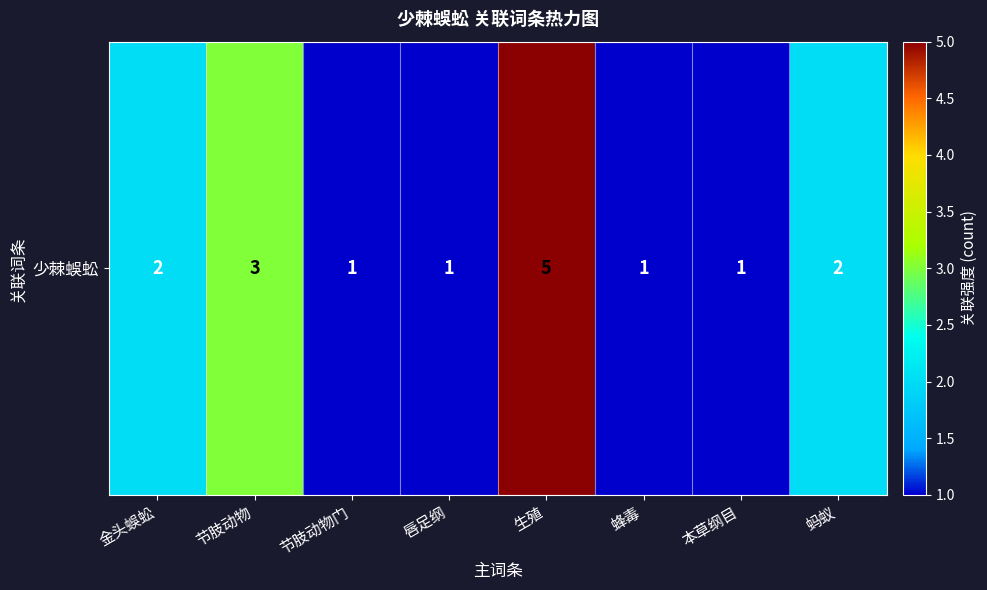

Count the number of categories in the chart.

8